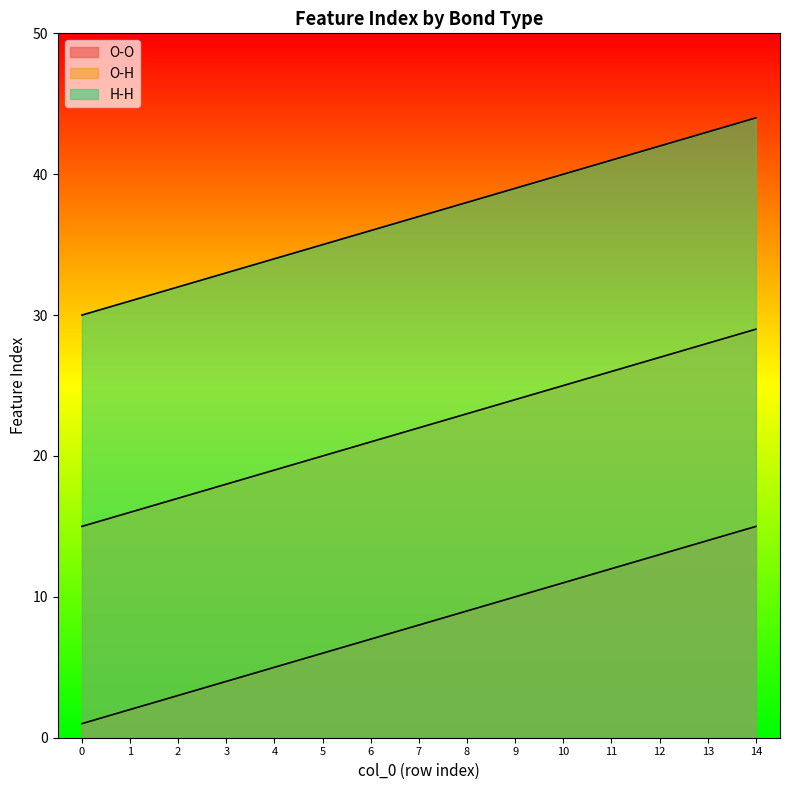

How many lines are shown in the chart?

3